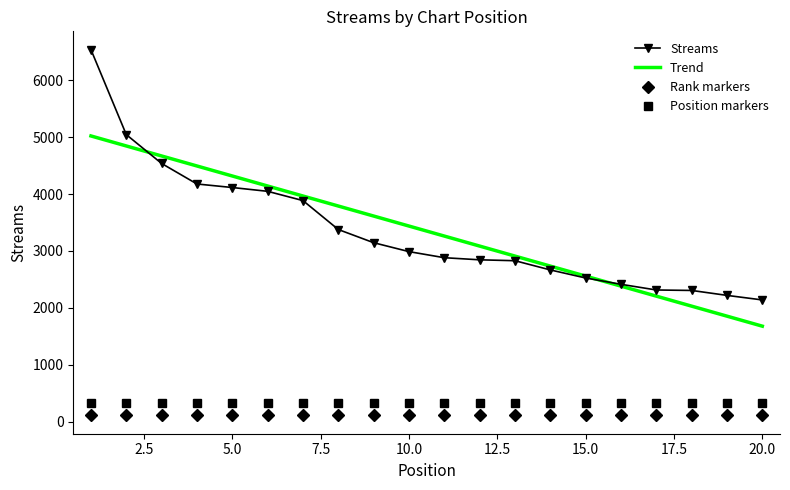

What is the average value?

3351